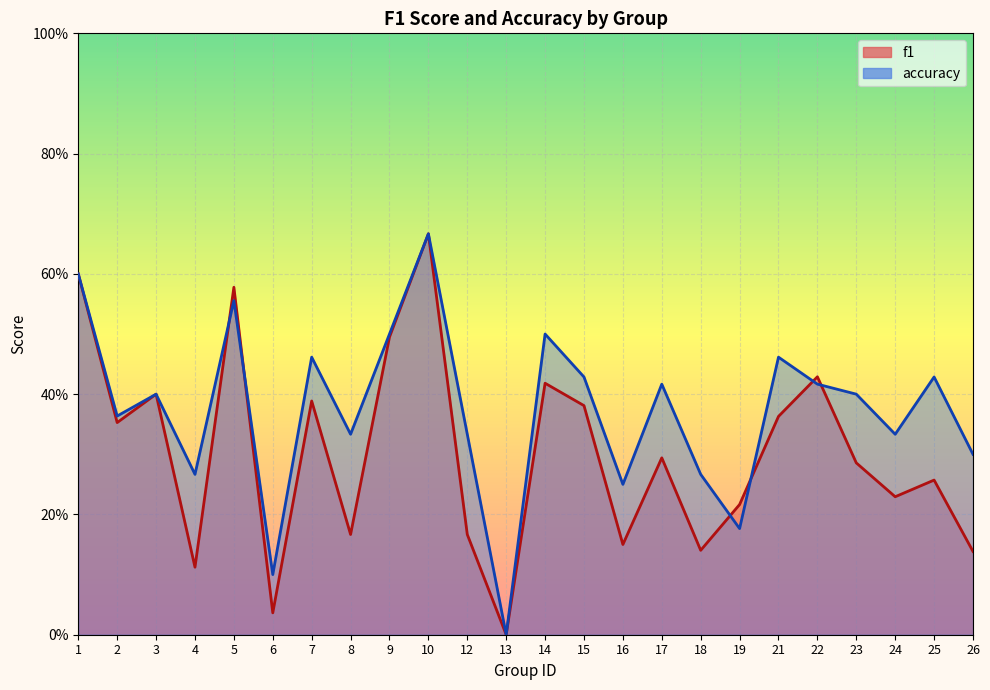

Between which two adjacent categories do accuracy and f1 first intersect?

4 and 5